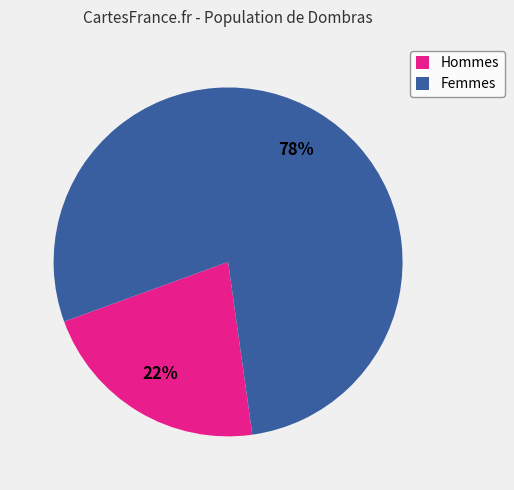

The Femmes slice represents 78% of the pie. True or false?

True